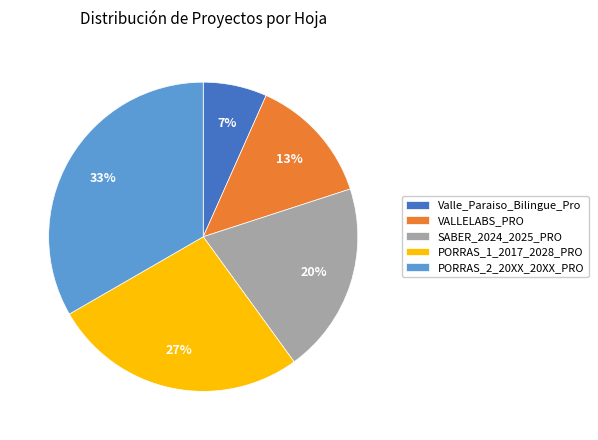

Combined, do Valle_Paraiso_Bilingue_Pro and PORRAS_1_2017_2028_PRO account for over 50%?

No